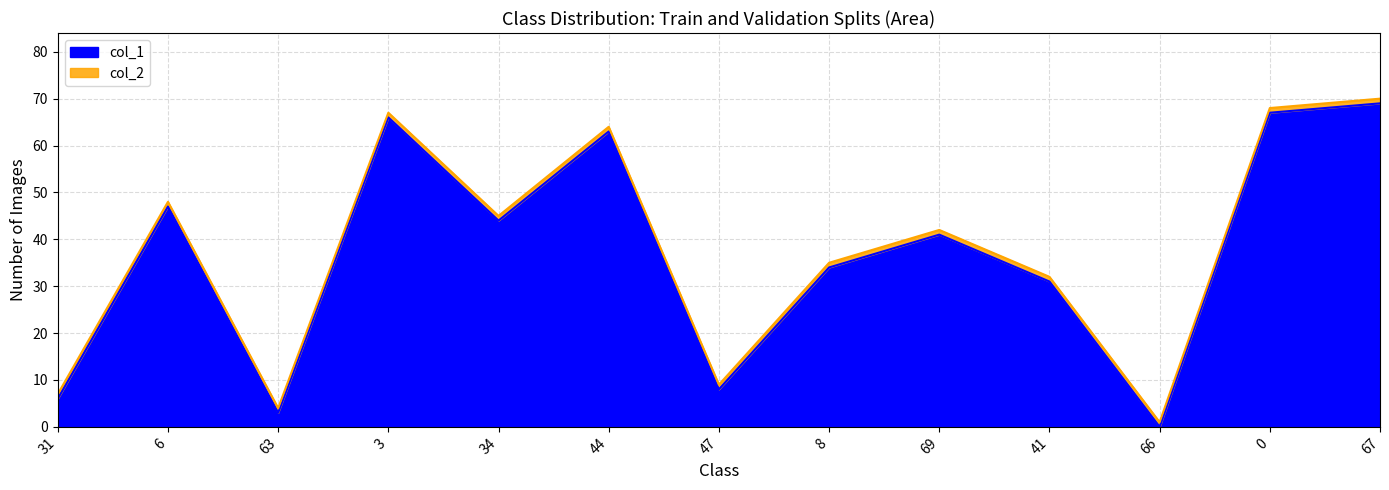

How many interior local valleys (lower than both neighbors) does the data have?

4